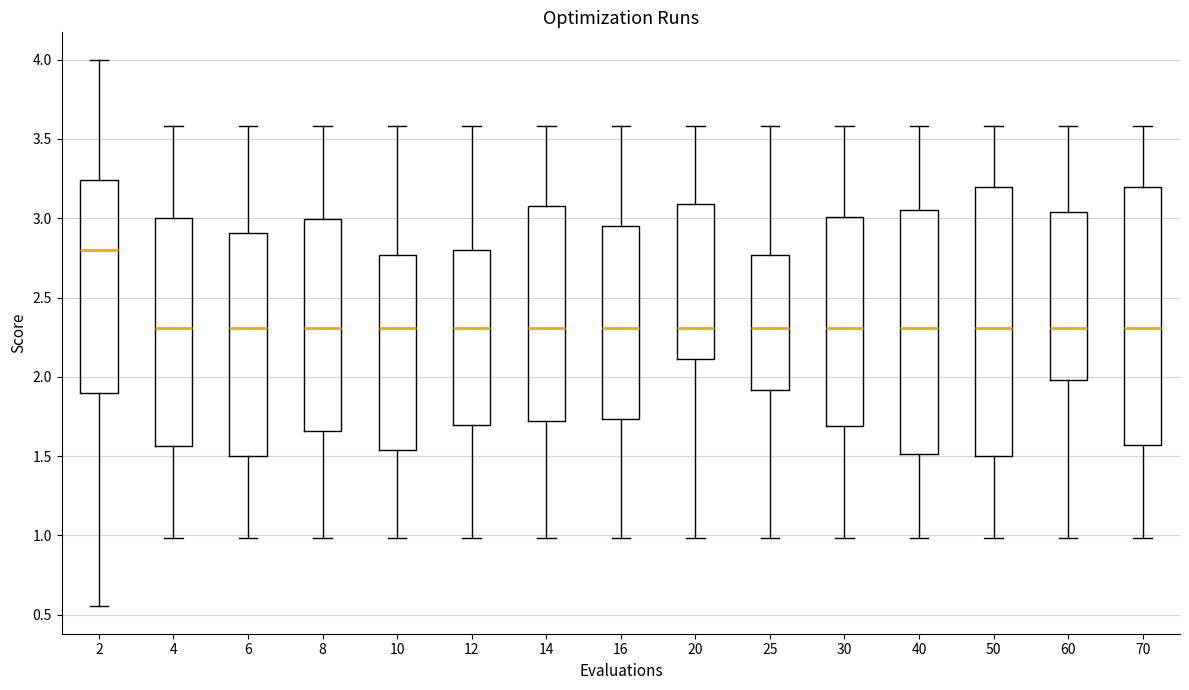

Reading left to right, read every box against the y-axis: the position of its median line, the range the box covers, and the ends of its whiskers. The values are not printed on the chart, so give them approximately, as read against the axis.

2: median 2.80, box 1.90 to 3.25, whiskers 0.55 to 4.00
4: median 2.30, box 1.55 to 3.00, whiskers 1.00 to 3.60
6: median 2.30, box 1.50 to 2.90, whiskers 1.00 to 3.60
8: median 2.30, box 1.65 to 3.00, whiskers 1.00 to 3.60
10: median 2.30, box 1.55 to 2.75, whiskers 1.00 to 3.60
12: median 2.30, box 1.70 to 2.80, whiskers 1.00 to 3.60
14: median 2.30, box 1.70 to 3.10, whiskers 1.00 to 3.60
16: median 2.30, box 1.75 to 2.95, whiskers 1.00 to 3.60
20: median 2.30, box 2.10 to 3.10, whiskers 1.00 to 3.60
25: median 2.30, box 1.90 to 2.75, whiskers 1.00 to 3.60
30: median 2.30, box 1.70 to 3.00, whiskers 1.00 to 3.60
40: median 2.30, box 1.50 to 3.05, whiskers 1.00 to 3.60
50: median 2.30, box 1.50 to 3.20, whiskers 1.00 to 3.60
60: median 2.30, box 2.00 to 3.05, whiskers 1.00 to 3.60
70: median 2.30, box 1.55 to 3.20, whiskers 1.00 to 3.60